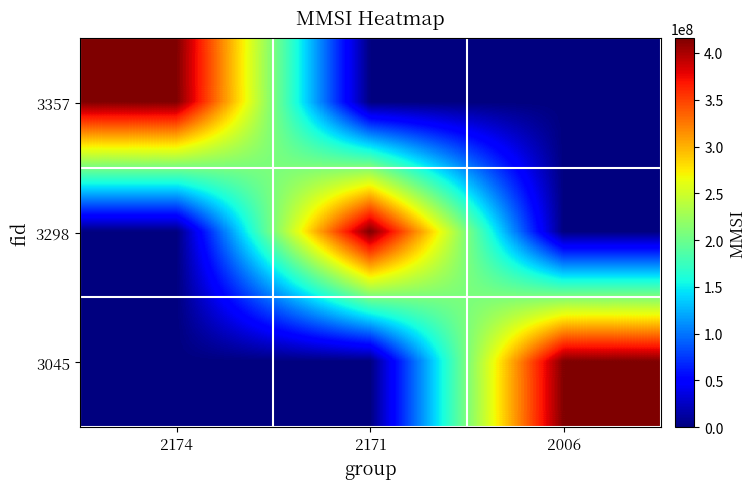

Rank the series at 2174 from highest to lowest value.

3357, 3298, 3045